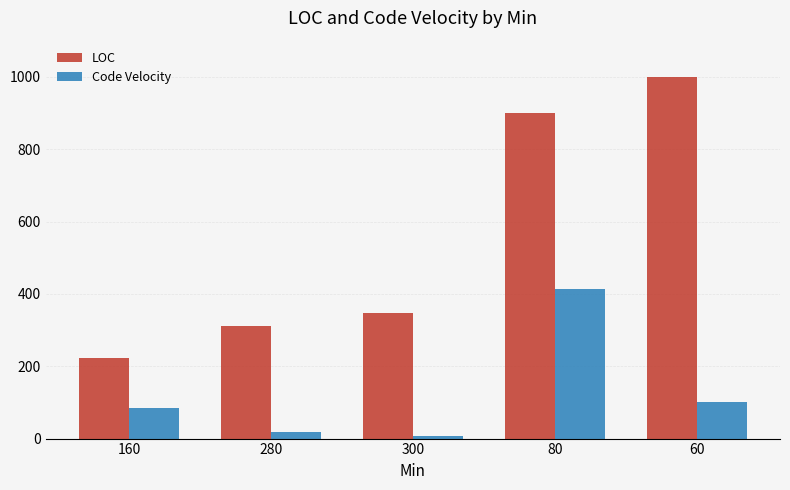

Is the value of Code Velocity at 80 greater than the value of LOC at 80?

No